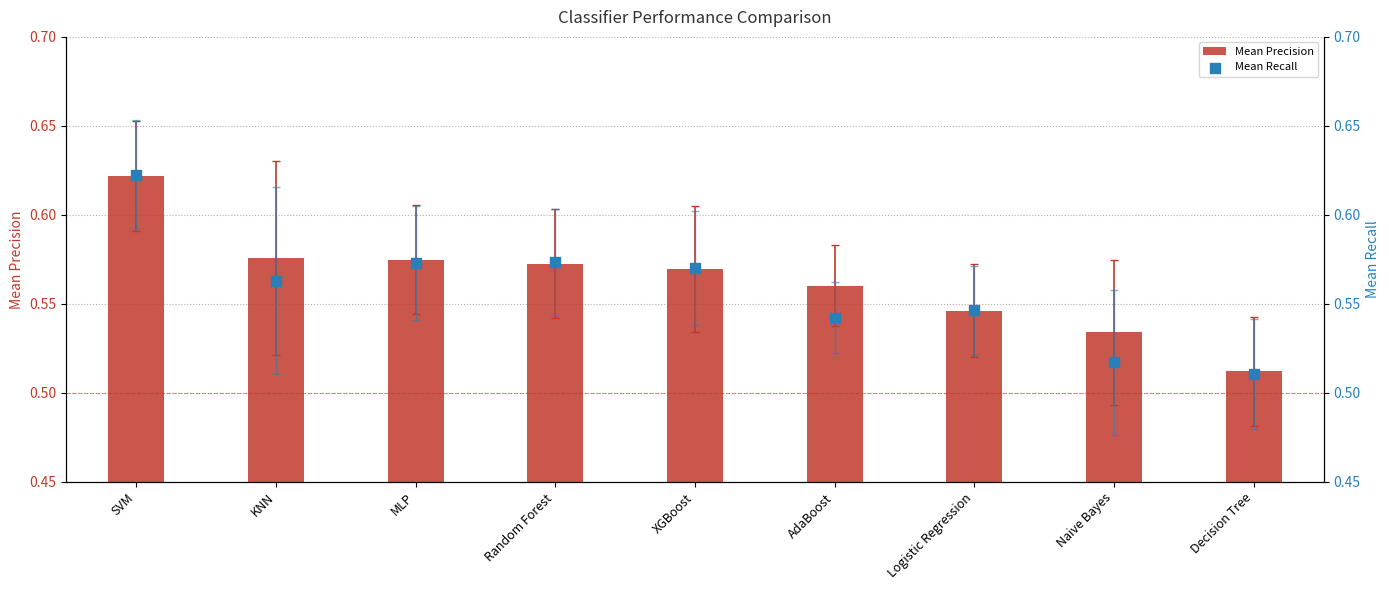

At how many categories does at least one series exceed 0?

9